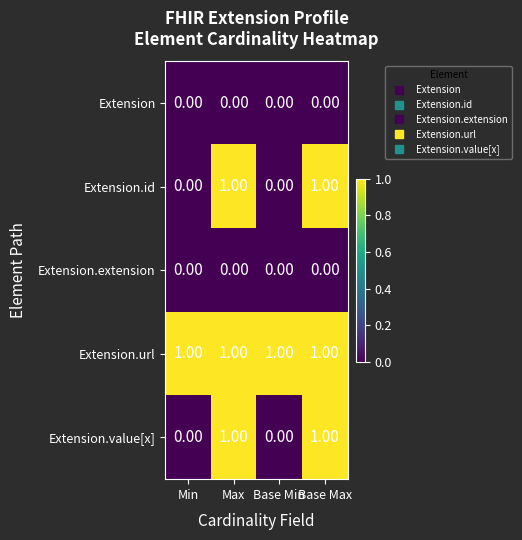

How many series are shown in this chart?

5